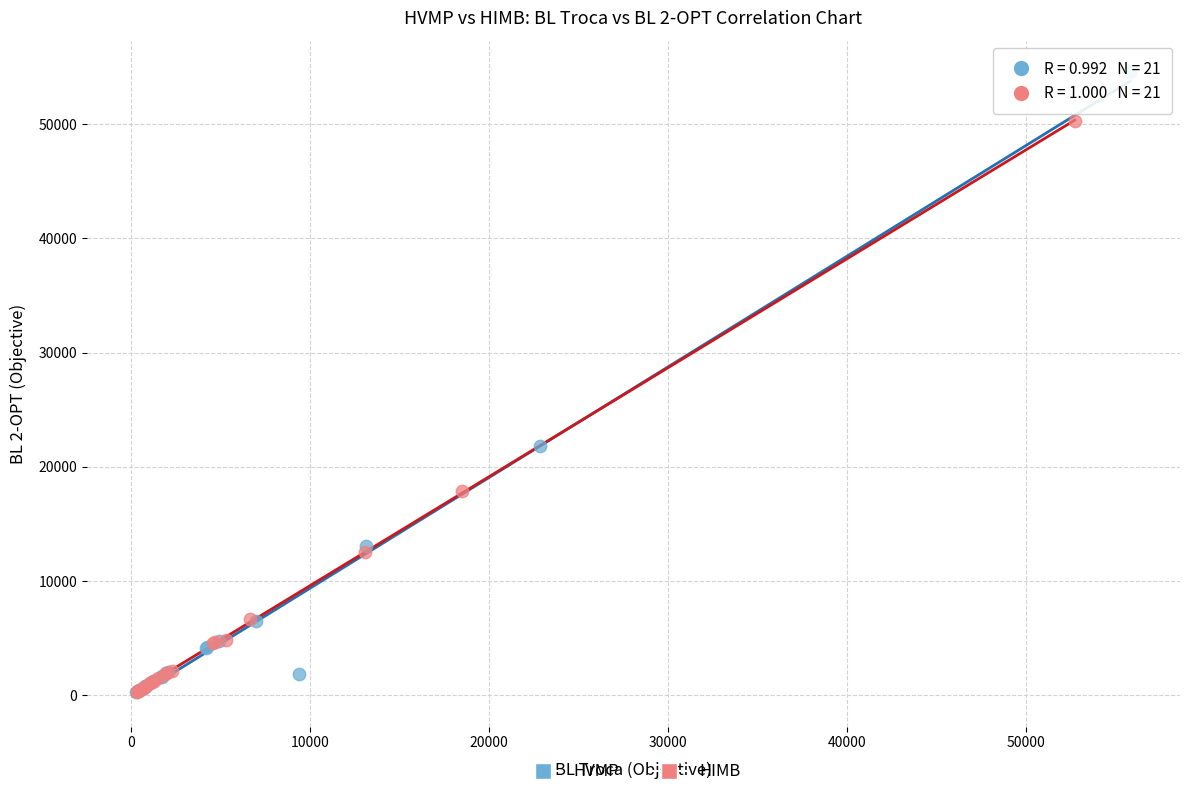

Which series contains the highest Y value?

HVMP